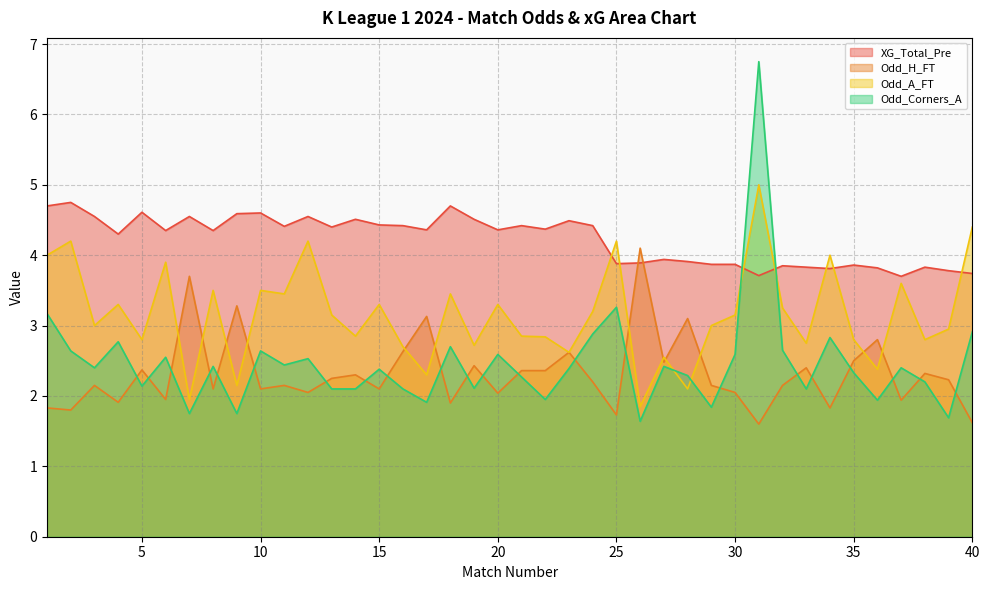

What are all the series names shown in the legend?

XG_Total_Pre, Odd_H_FT, Odd_A_FT, Odd_Corners_A